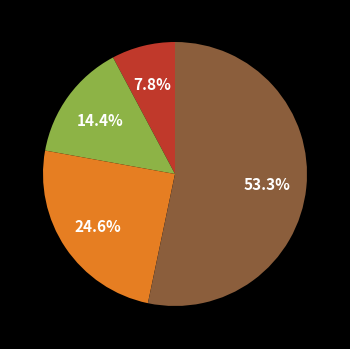

Does any single category account for the majority?

Yes